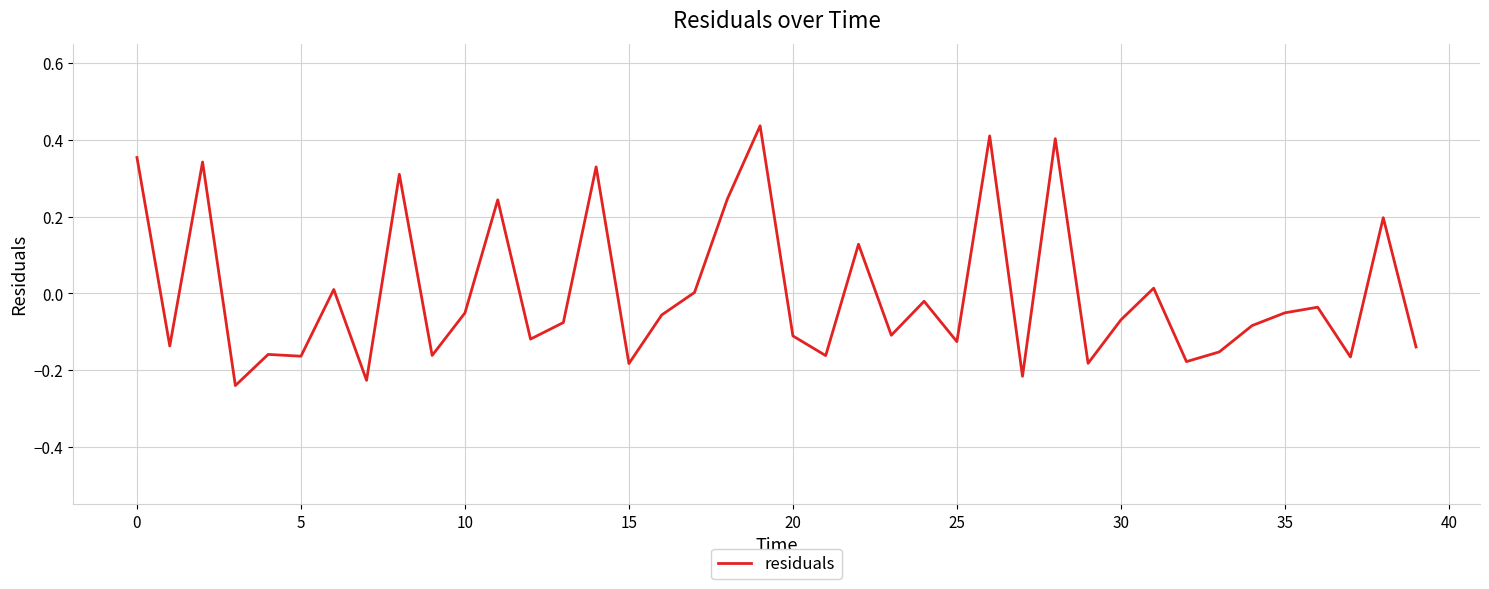

What is the difference between the maximum and minimum values?

0.7